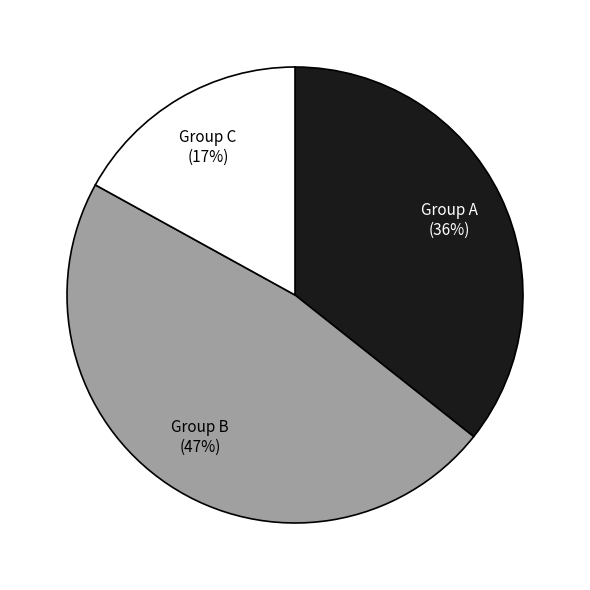

Rank the categories by value from lowest to highest.

Group C, Group A, Group B